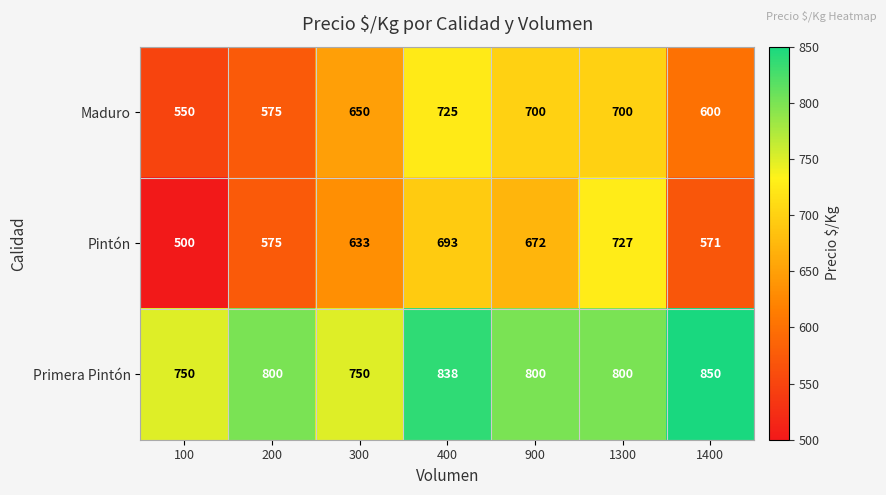

The value of Maduro at 1300 is 975. True or false?

False